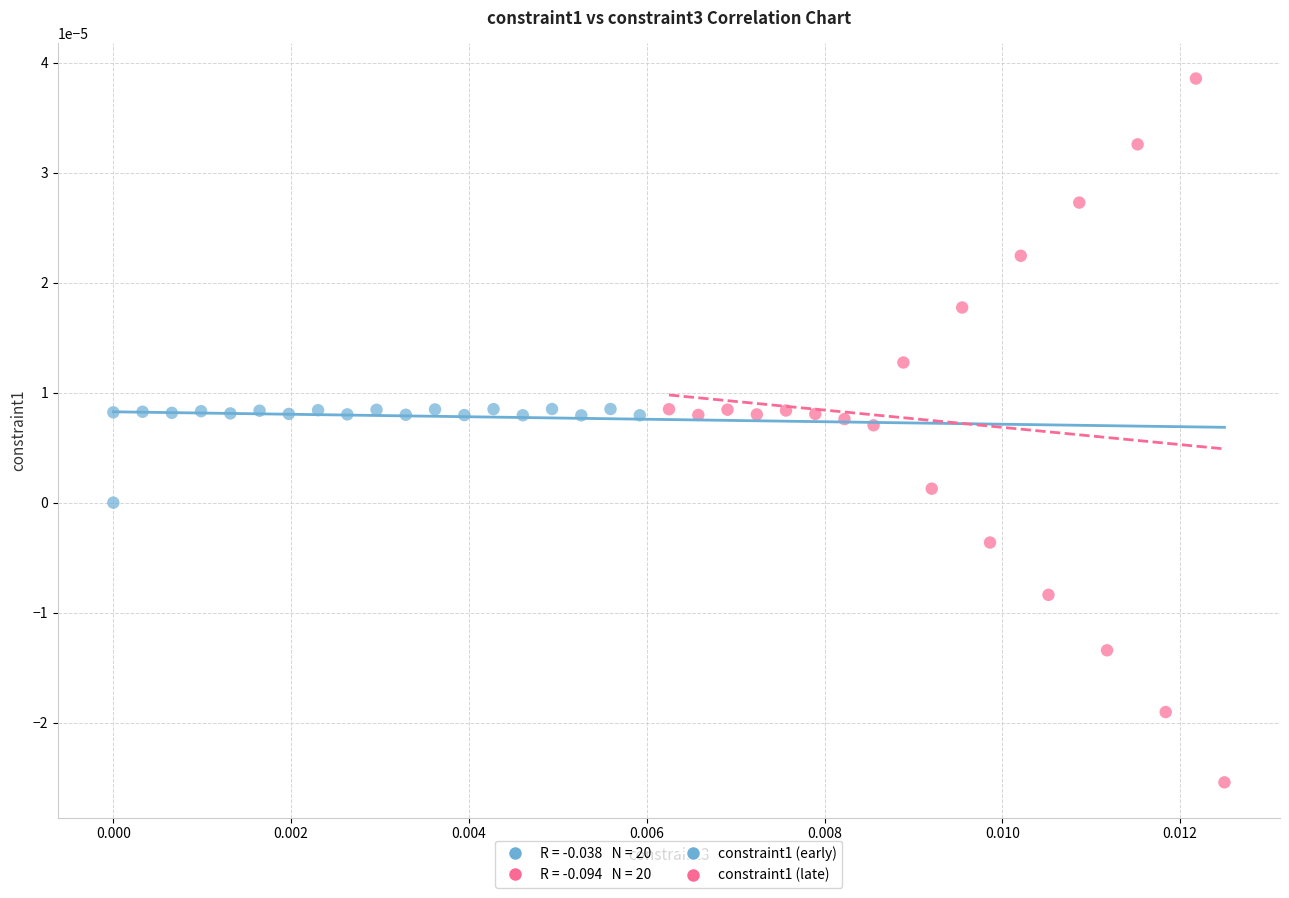

Which series has the largest Y range (max minus min)?

constraint1 (late)